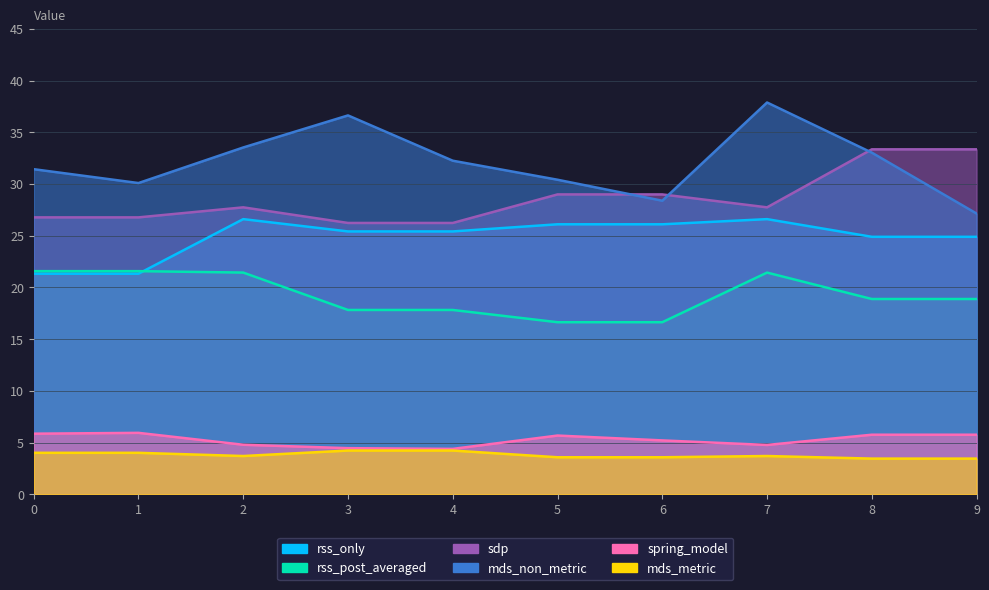

The spring_model series shows 5.8 at 9. True or false?

True